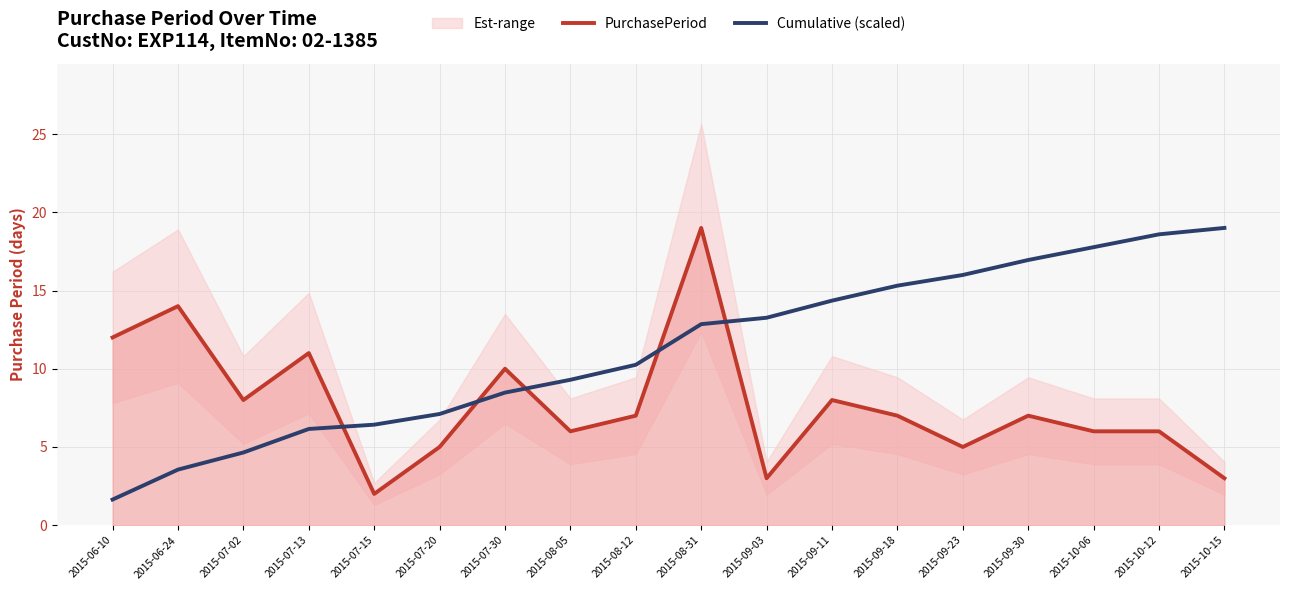

At how many categories does at least one series exceed 2?

18